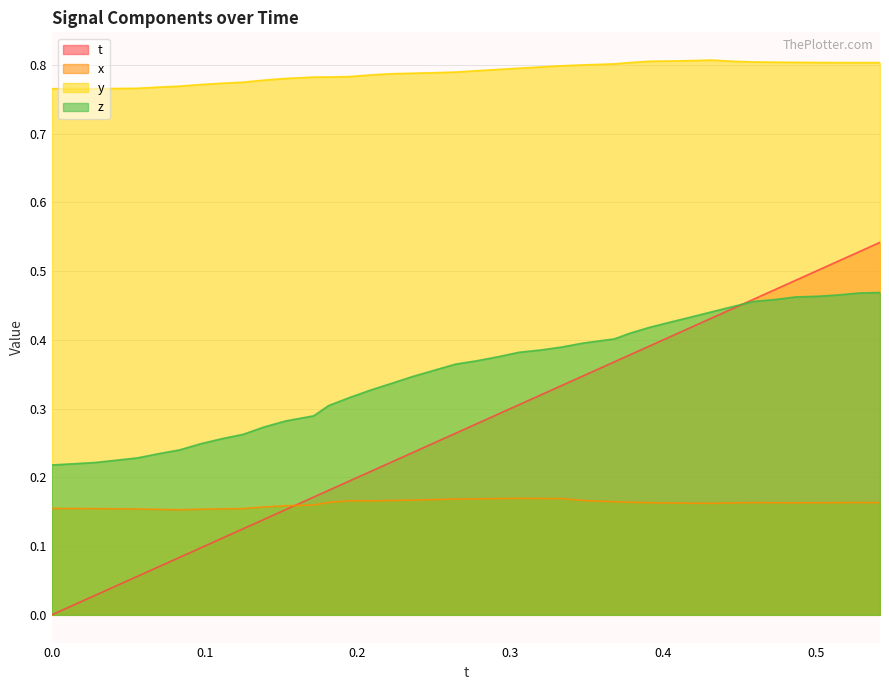

At how many categories does at least one series exceed 0?

40